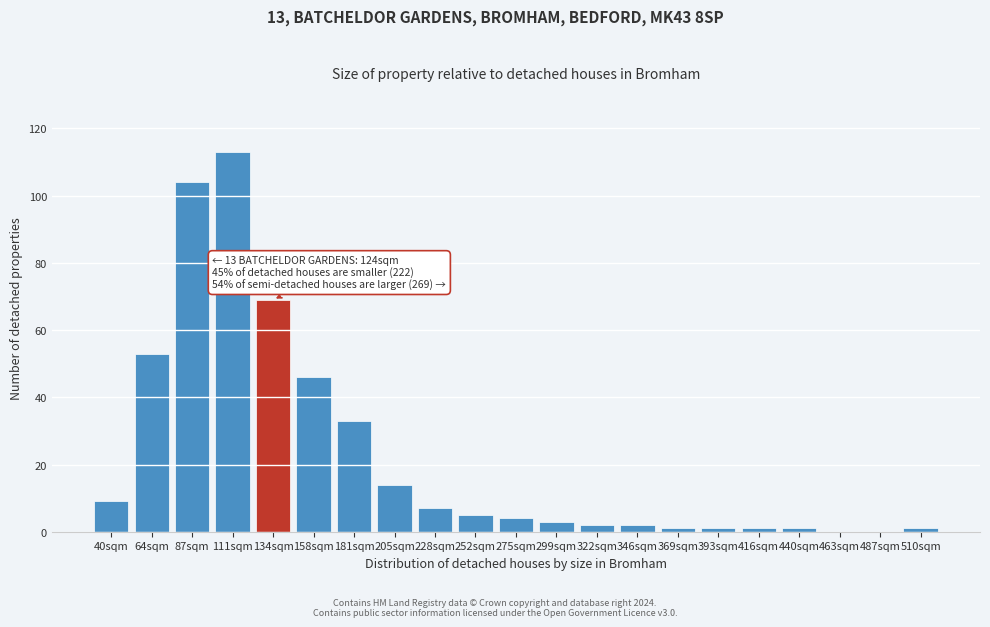

Reading left to right, what are all the values shown in this chart?

40sqm=9	64sqm=53	87sqm=104	111sqm=113	134sqm=69	158sqm=46	181sqm=33	205sqm=14	228sqm=7	252sqm=5	275sqm=4	299sqm=3	322sqm=2	346sqm=2	369sqm=1	393sqm=1	416sqm=1	440sqm=1	463sqm=0	487sqm=0	510sqm=1